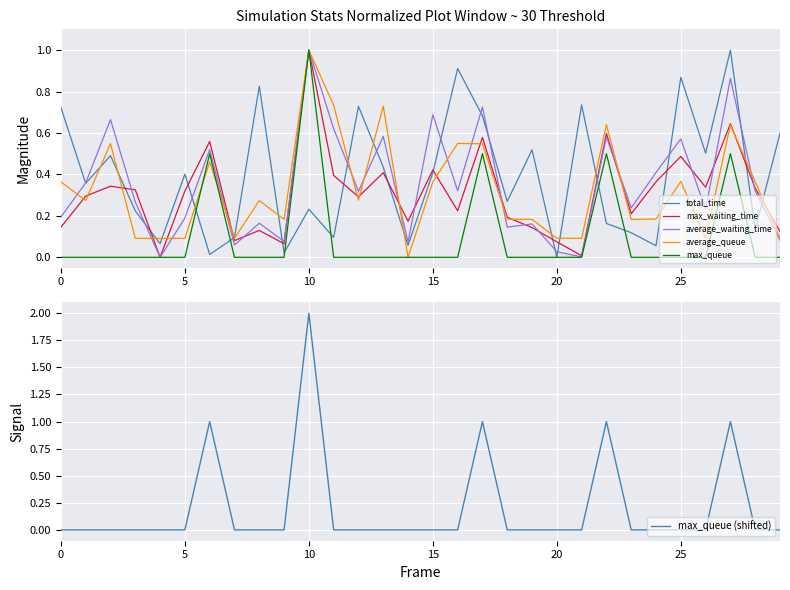

True or false: average_waiting_time has a value of 1.0 at 10.

True